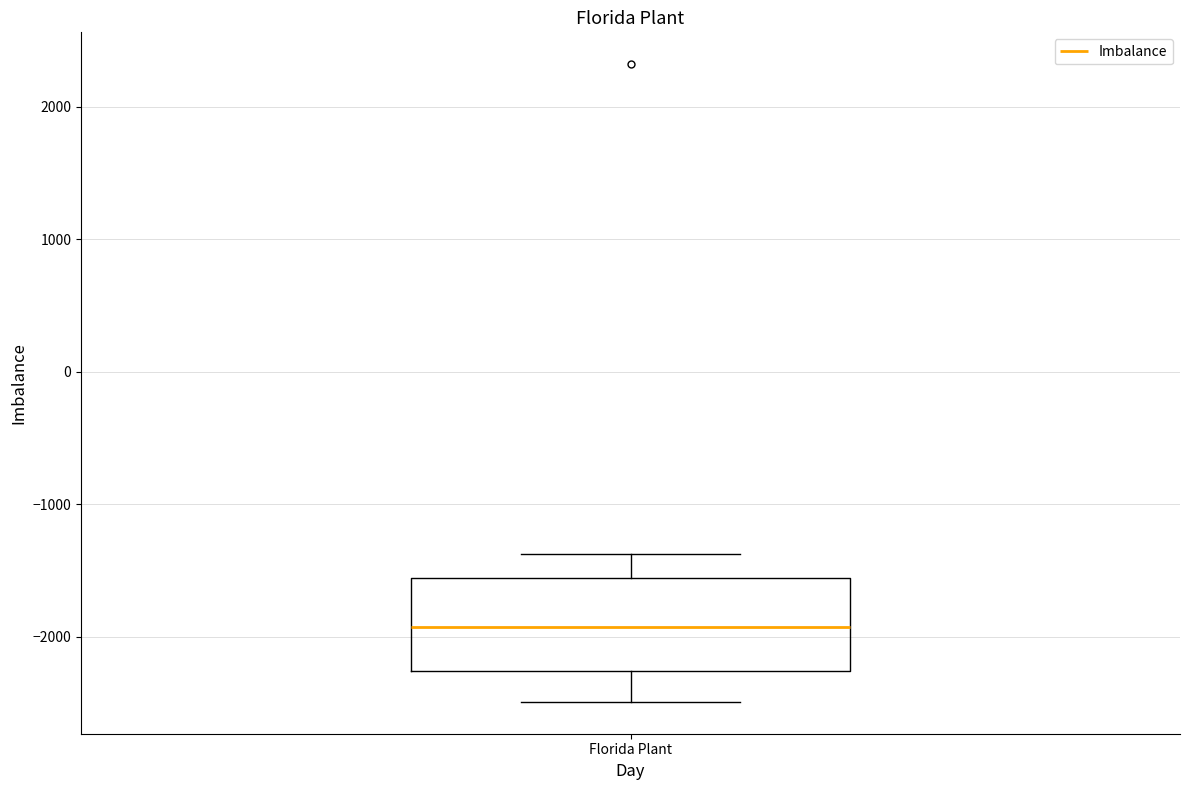

Where does the median line of the box for Florida Plant sit on the y-axis? The values are not printed on the chart, so give them approximately, as read against the axis.

-1900